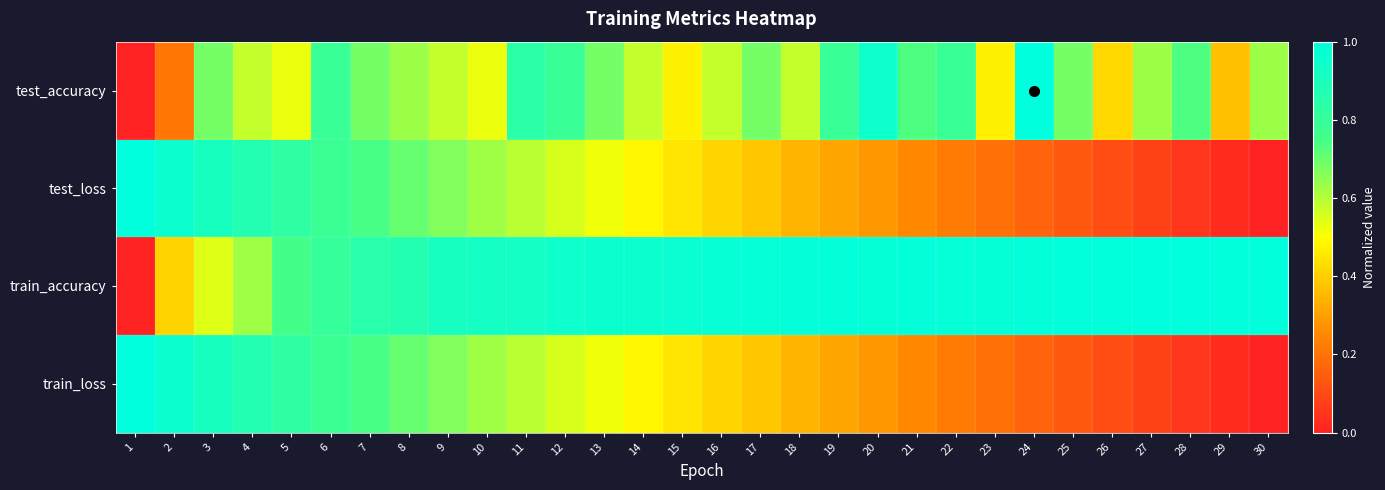

Reading left to right, what are all the values shown in this chart?

test_accuracy: 1=0.0	2=0.2	3=0.7	4=0.6	5=0.5	6=0.8	7=0.7	8=0.6	9=0.6	10=0.5	11=0.8	12=0.8	13=0.7	14=0.6	15=0.5	16=0.6	17=0.7	18=0.6	19=0.8	20=0.9	21=0.7	22=0.8	23=0.5	24=1.0	25=0.7	26=0.4	27=0.6	28=0.7	29=0.4	30=0.6
test_loss: 1=1.0	2=1.0	3=0.9	4=0.9	5=0.8	6=0.8	7=0.7	8=0.7	9=0.7	10=0.6	11=0.6	12=0.6	13=0.5	14=0.5	15=0.4	16=0.4	17=0.4	18=0.3	19=0.3	20=0.3	21=0.3	22=0.2	23=0.2	24=0.2	25=0.1	26=0.1	27=0.1	28=0.1	29=0.0	30=0.0
train_accuracy: 1=0.0	2=0.4	3=0.5	4=0.6	5=0.8	6=0.8	7=0.8	8=0.9	9=0.9	10=0.9	11=0.9	12=0.9	13=1.0	14=1.0	15=1.0	16=1.0	17=1.0	18=1.0	19=1.0	20=1.0	21=1.0	22=1.0	23=1.0	24=1.0	25=1.0	26=1.0	27=1.0	28=1.0	29=1.0	30=1.0
train_loss: 1=1.0	2=1.0	3=0.9	4=0.9	5=0.8	6=0.8	7=0.7	8=0.7	9=0.7	10=0.6	11=0.6	12=0.6	13=0.5	14=0.5	15=0.4	16=0.4	17=0.4	18=0.3	19=0.3	20=0.3	21=0.3	22=0.2	23=0.2	24=0.2	25=0.1	26=0.1	27=0.1	28=0.1	29=0.0	30=0.0